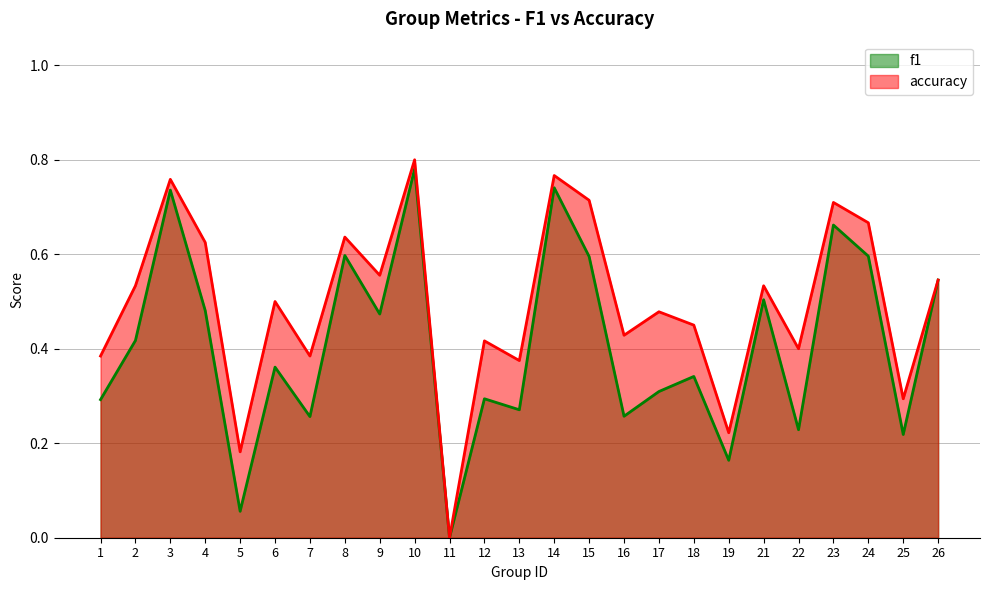

At which label is accuracy closest to 0?

11